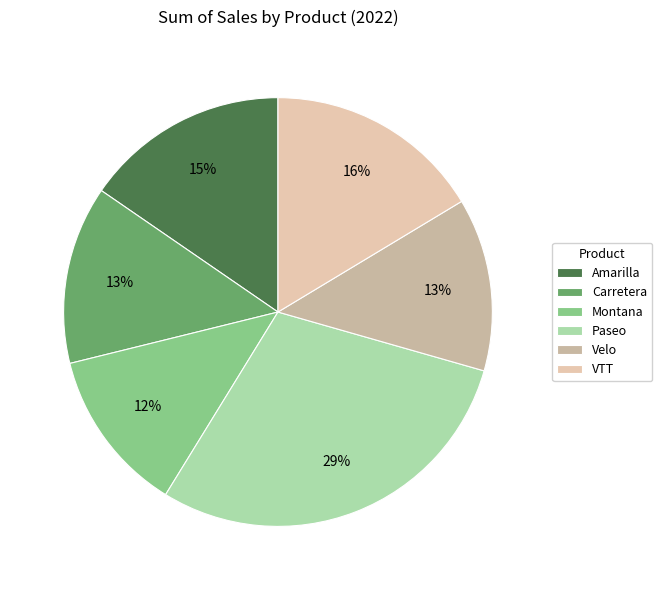

Which slice is the largest?

Paseo